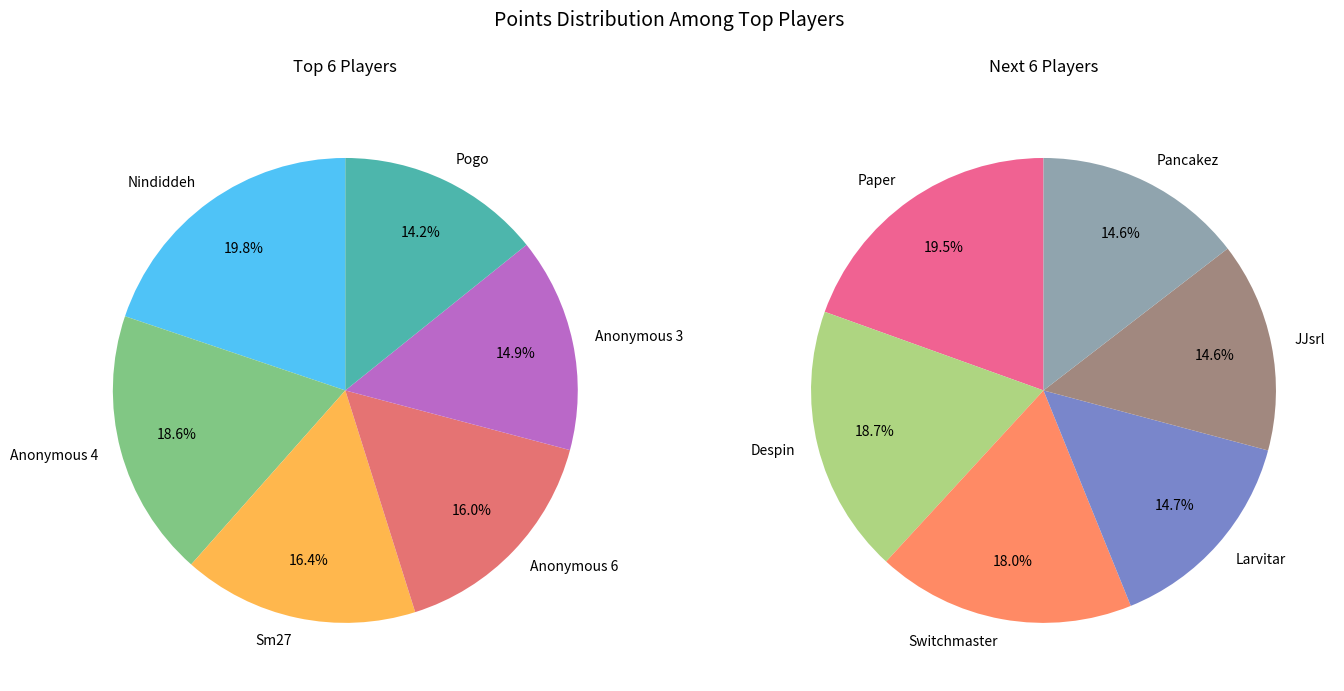

Which slice is the smallest?

Pancakez